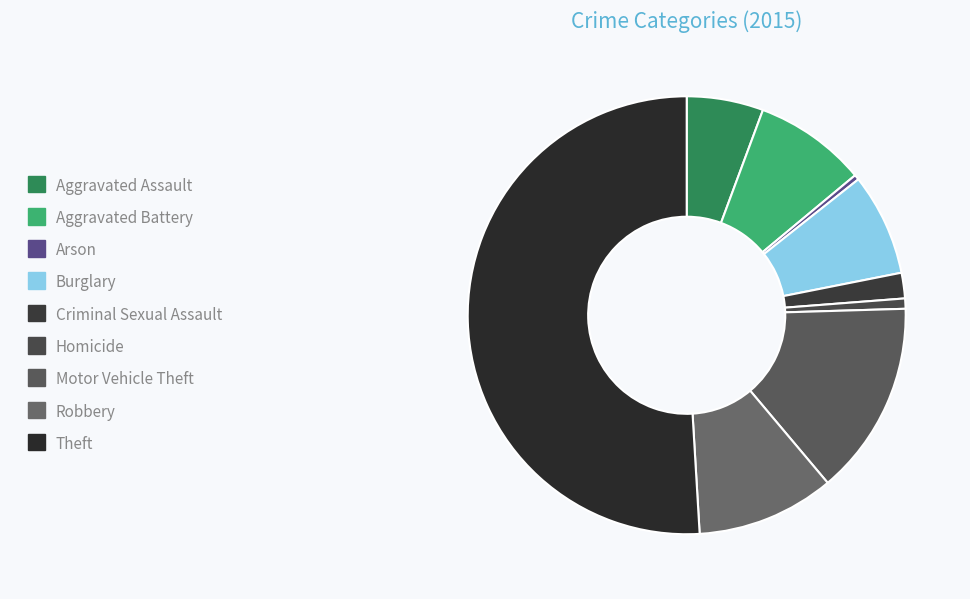

Combined, do Theft and Aggravated Assault account for over 50%?

Yes